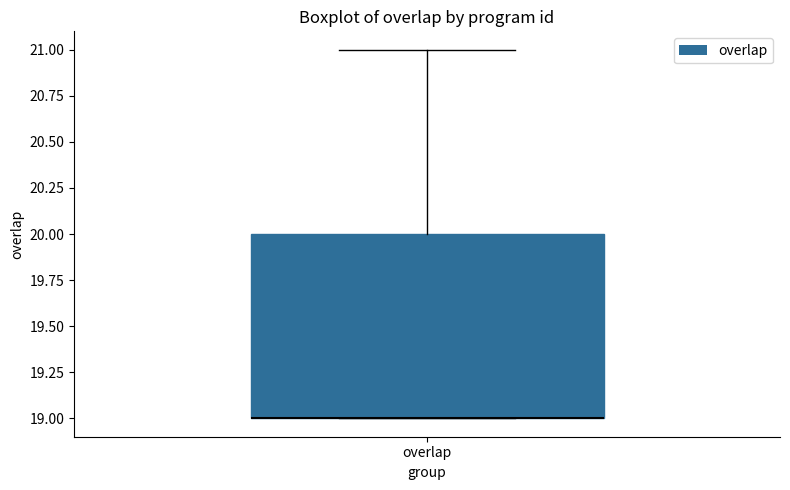

Where is the lower edge of the box for overlap on the y-axis? The values are not printed on the chart, so give them approximately, as read against the axis.

19